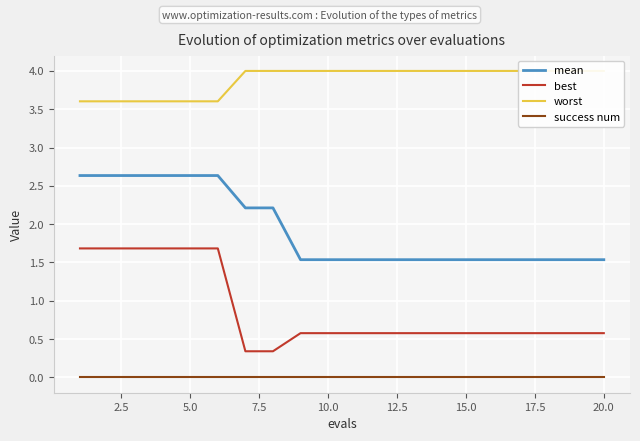

What is the average value of the best series?

0.9